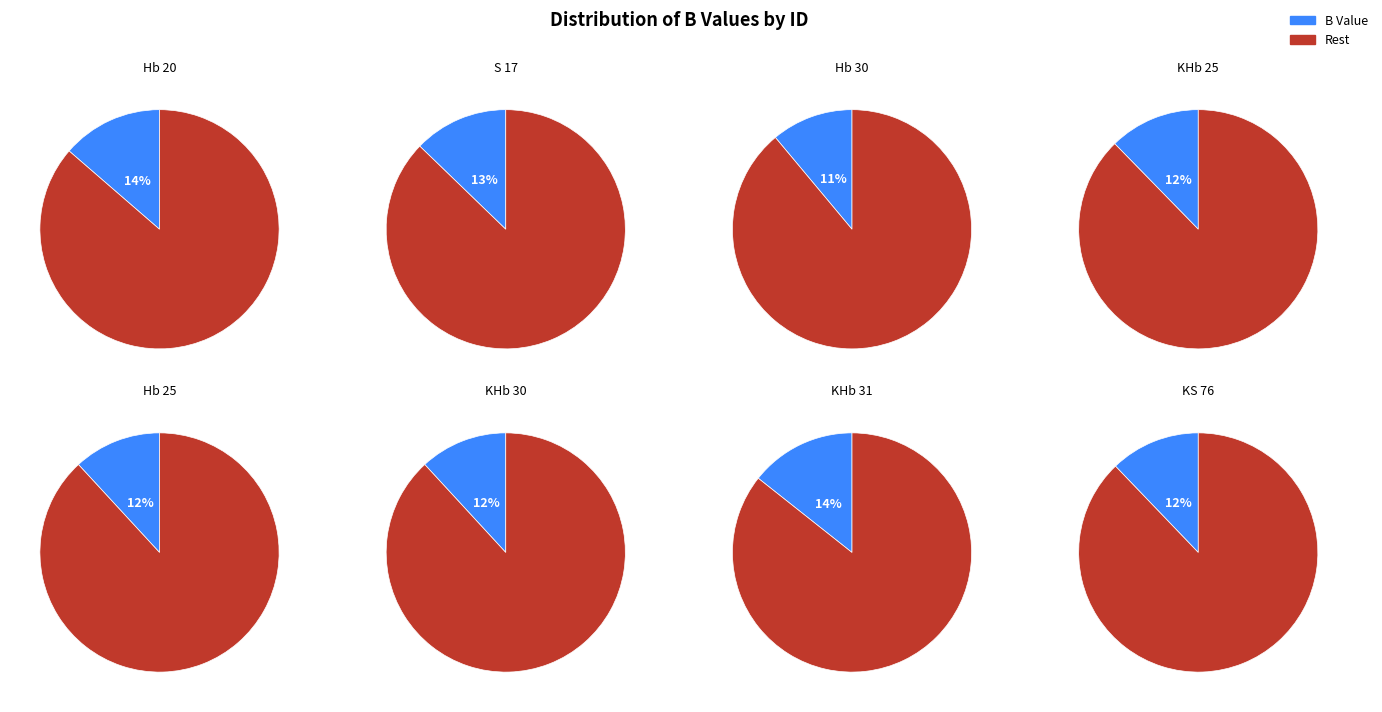

To the nearest percent, what portion does KHb 30 represent?

12%